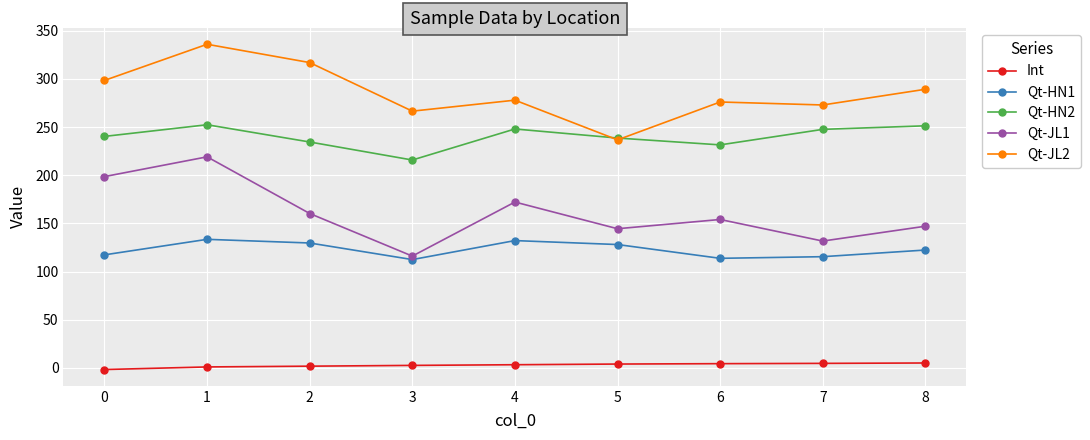

What are all the series names shown in the legend?

Int, Qt-HN1, Qt-HN2, Qt-JL1, Qt-JL2